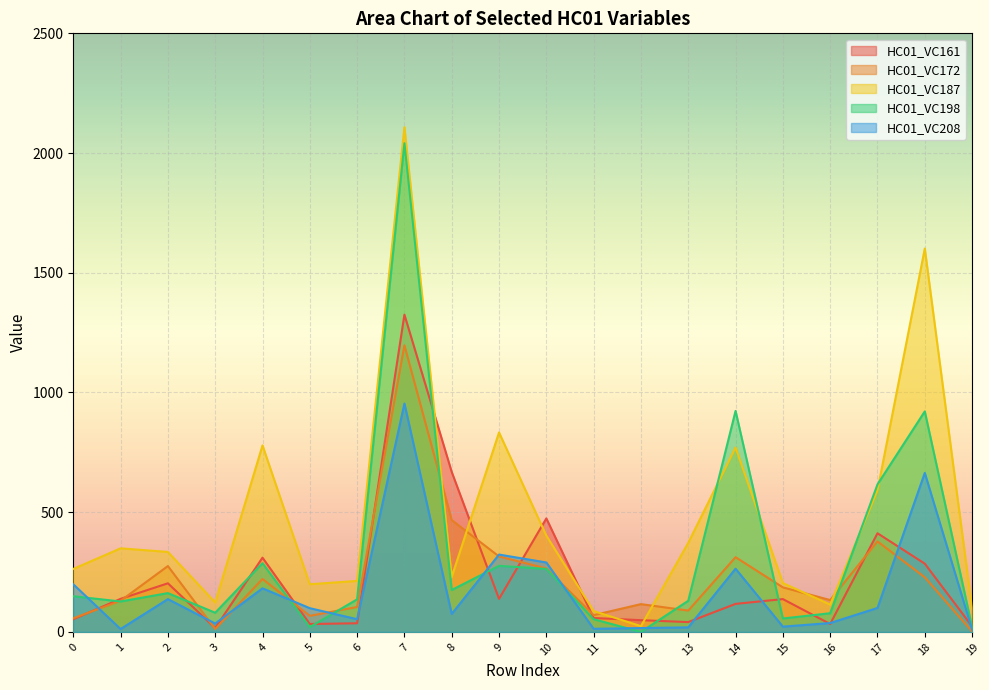

Rank the series by their maximum value, from highest to lowest.

HC01_VC187, HC01_VC198, HC01_VC161, HC01_VC172, HC01_VC208